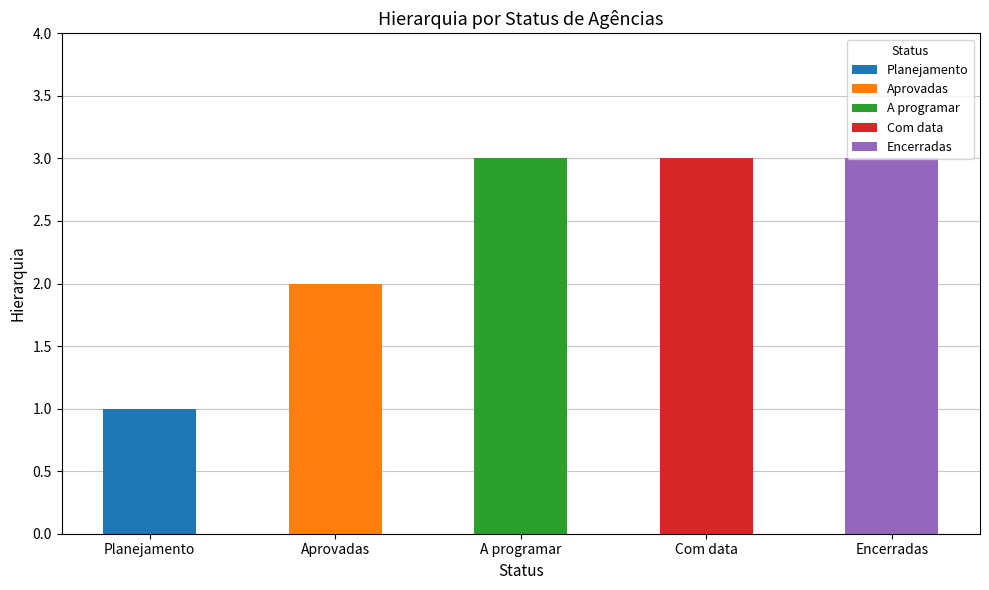

Reading left to right, what are all the values shown in this chart?

Planejamento=1	Aprovadas=2	A programar=3	Com data=3	Encerradas=3